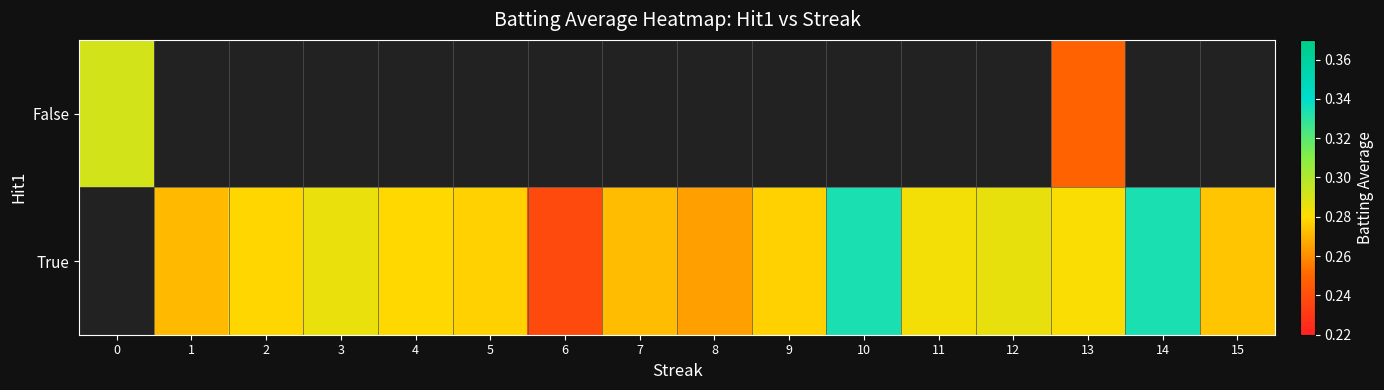

How many values in True are above zero?

15